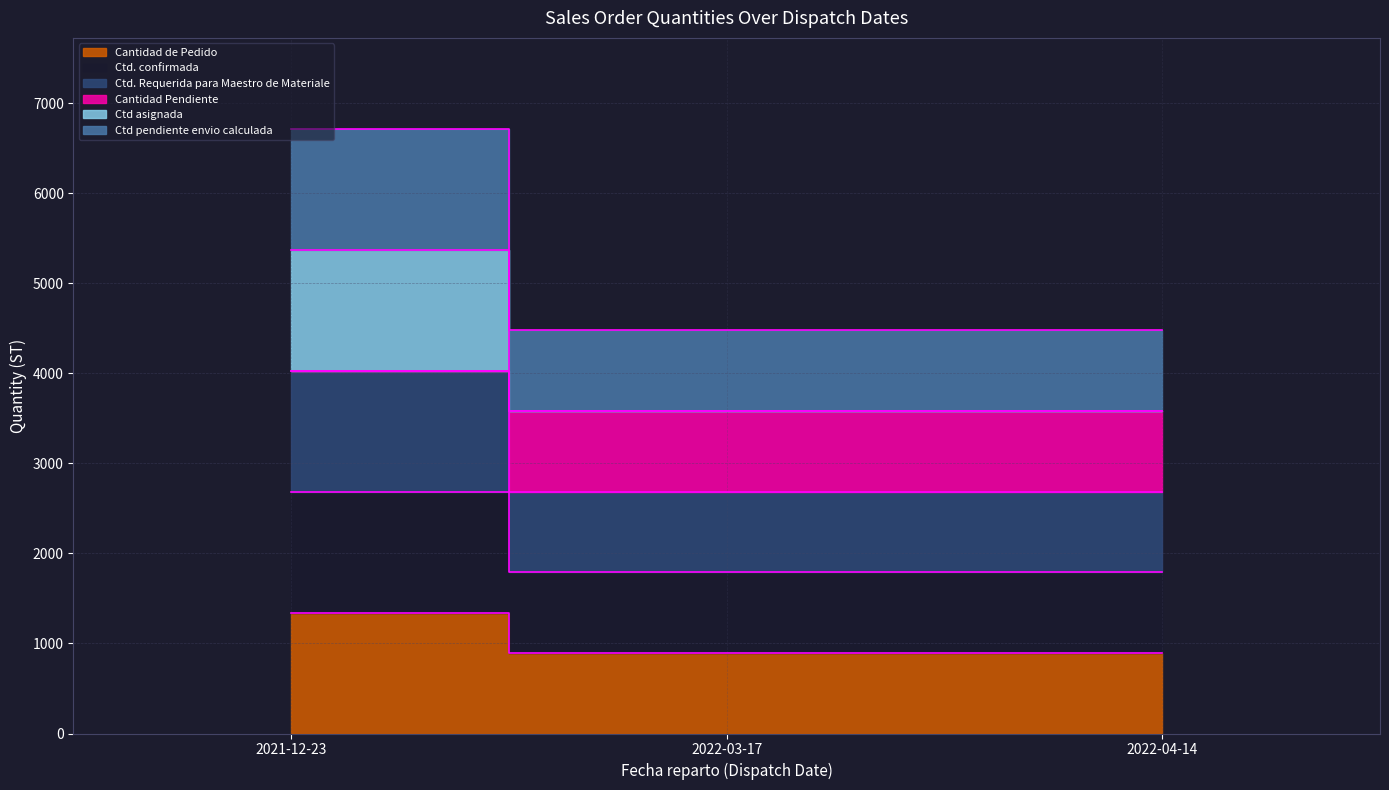

What is the greatest value displayed?

6720